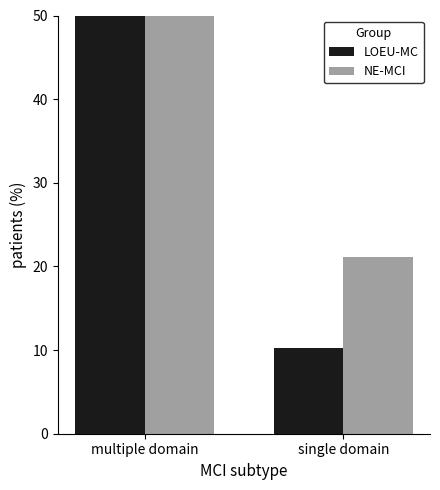

Are the bars horizontal?

No